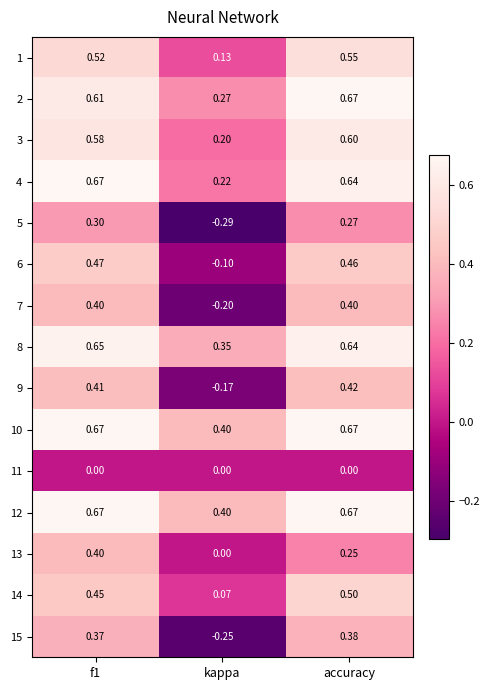

Count the number of data series in this chart.

15